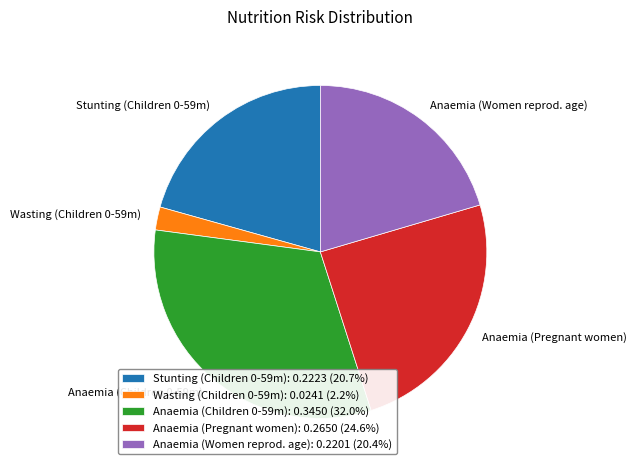

Does Wasting (Children 0-59m): 0.0241 (2.2%) account for over 50% of the chart?

No